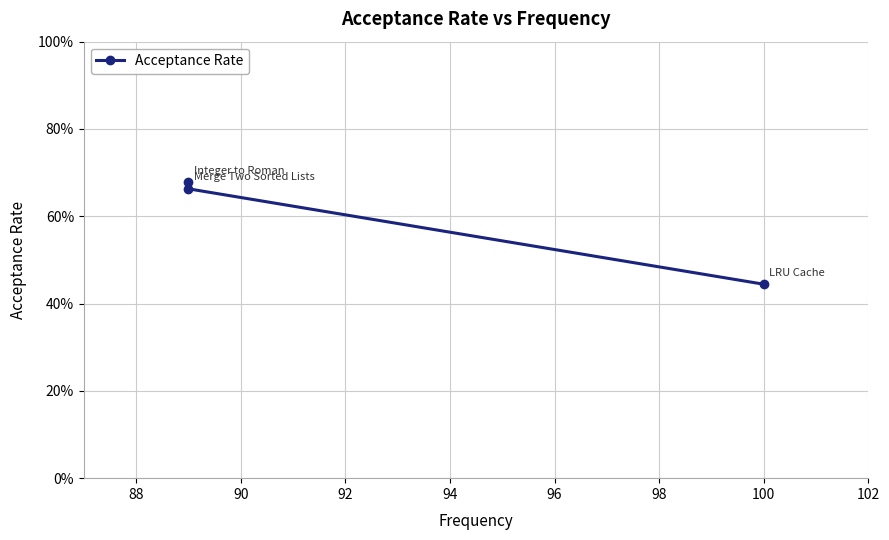

What value does the data have at 90?

0.7